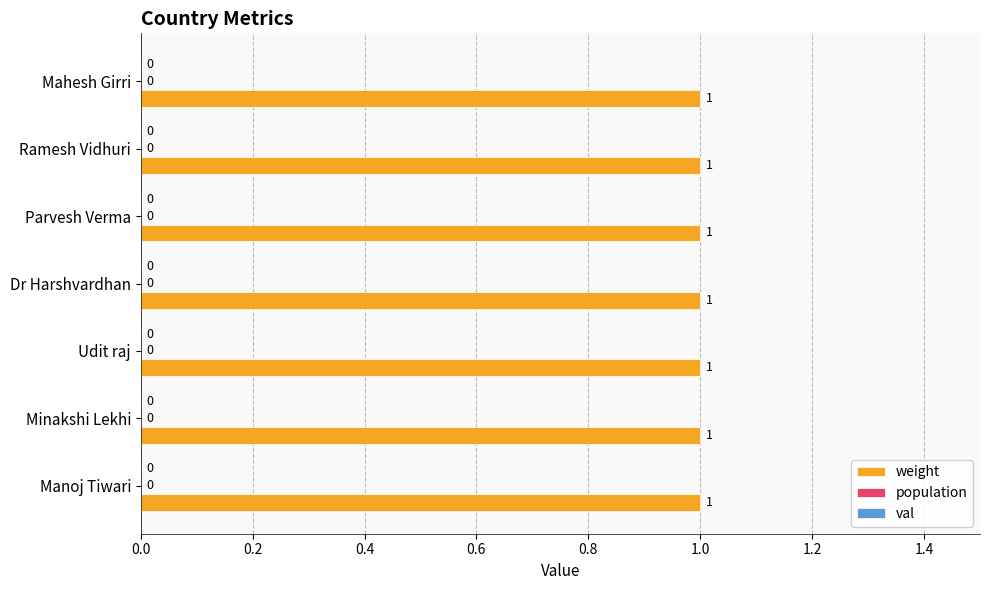

Reading right to left, extract all data points from this chart.

weight: Mahesh Girri=1	Ramesh Vidhuri=1	Parvesh Verma=1	Dr Harshvardhan=1	Udit raj=1	Minakshi Lekhi=1	Manoj Tiwari=1
population: Mahesh Girri=0	Ramesh Vidhuri=0	Parvesh Verma=0	Dr Harshvardhan=0	Udit raj=0	Minakshi Lekhi=0	Manoj Tiwari=0
val: Mahesh Girri=0	Ramesh Vidhuri=0	Parvesh Verma=0	Dr Harshvardhan=0	Udit raj=0	Minakshi Lekhi=0	Manoj Tiwari=0